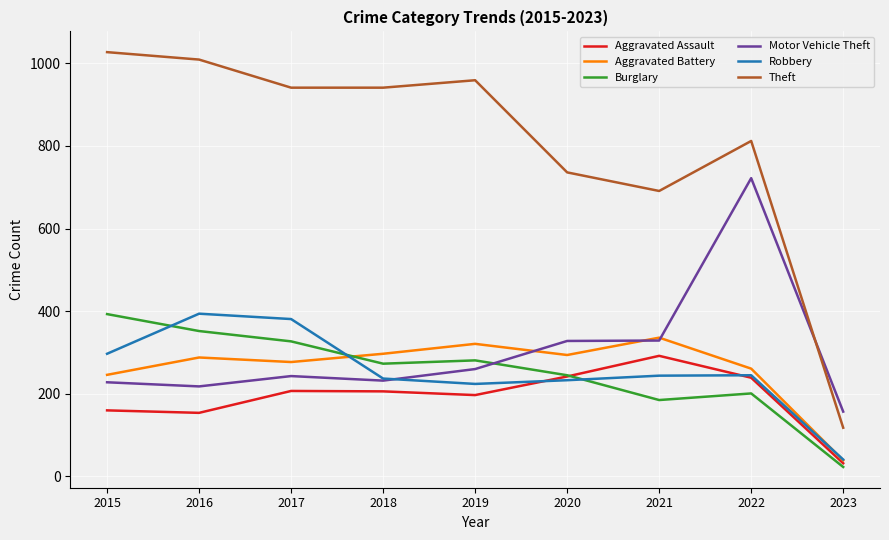

Where is the first local minimum for Robbery?

2019